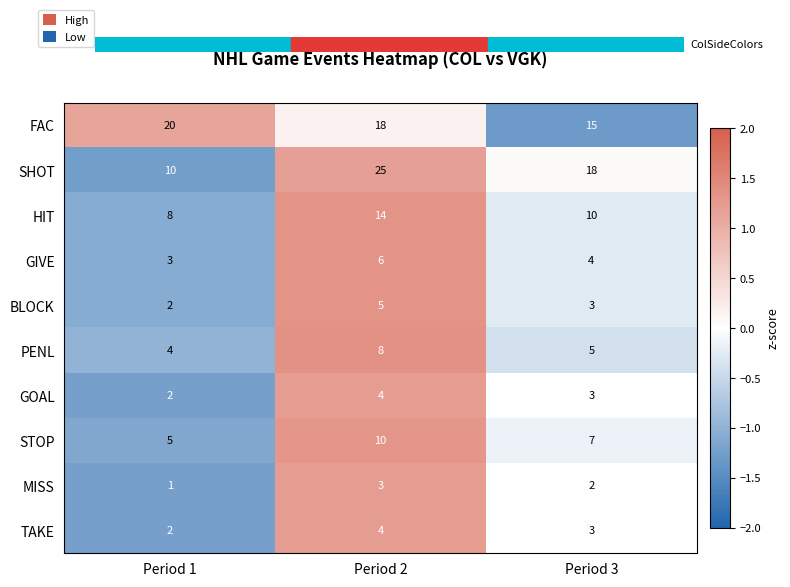

What is the greatest value displayed?

25